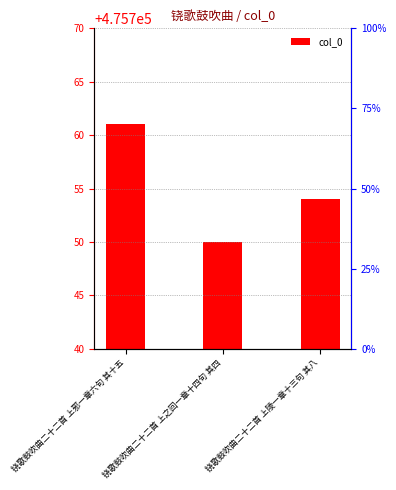

How many distinct data groups are displayed?

1